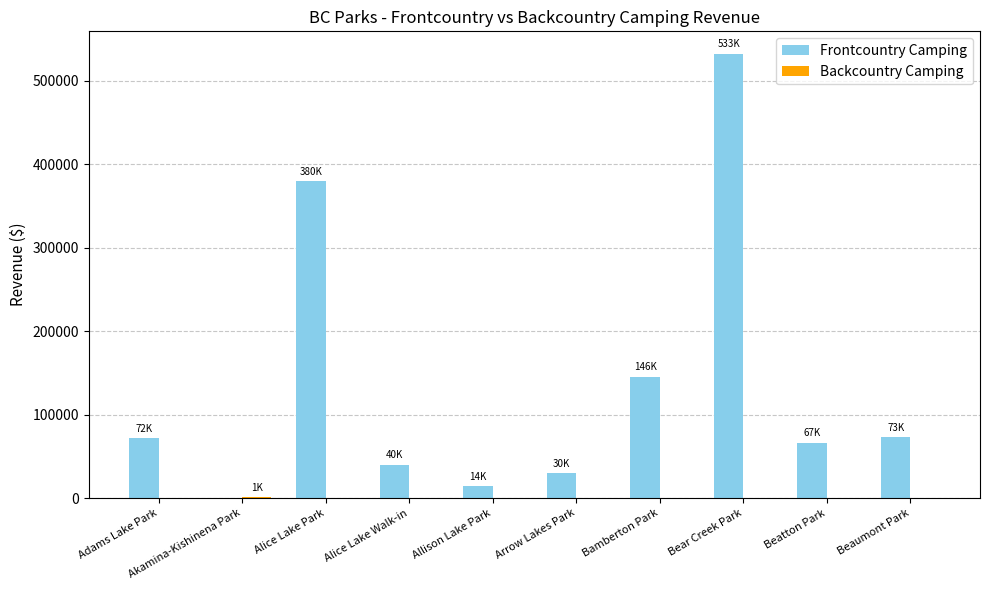

Which series has the largest total across all categories?

Frontcountry Camping